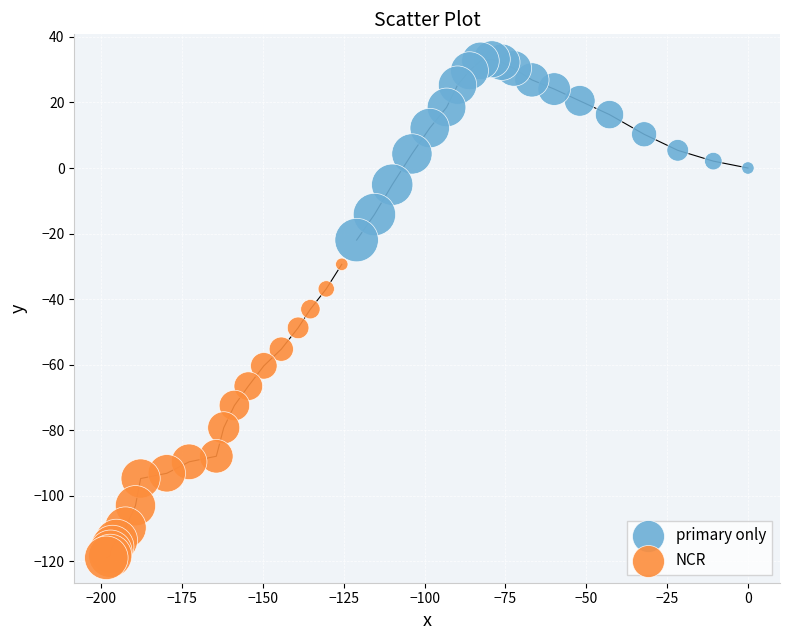

Which series has the largest Y range (max minus min)?

NCR